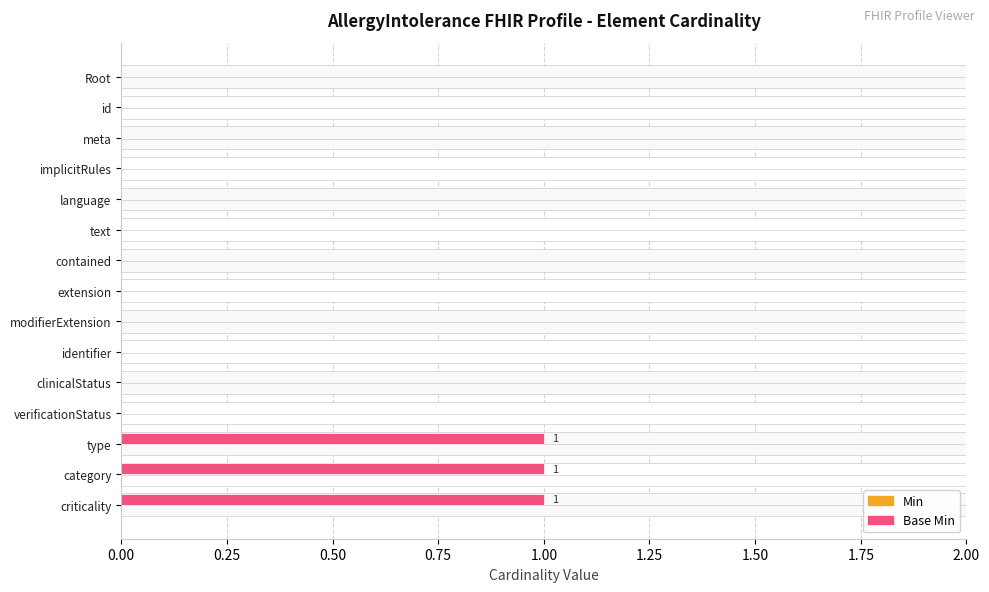

The value of Base Min at meta is -0.4. True or false?

False